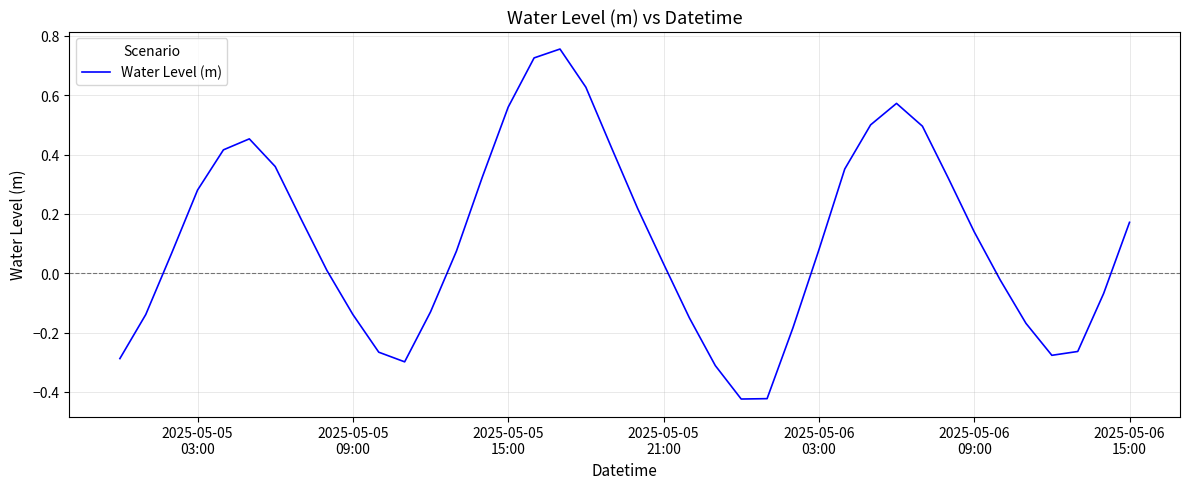

What is the difference between the maximum and minimum values?

1.2